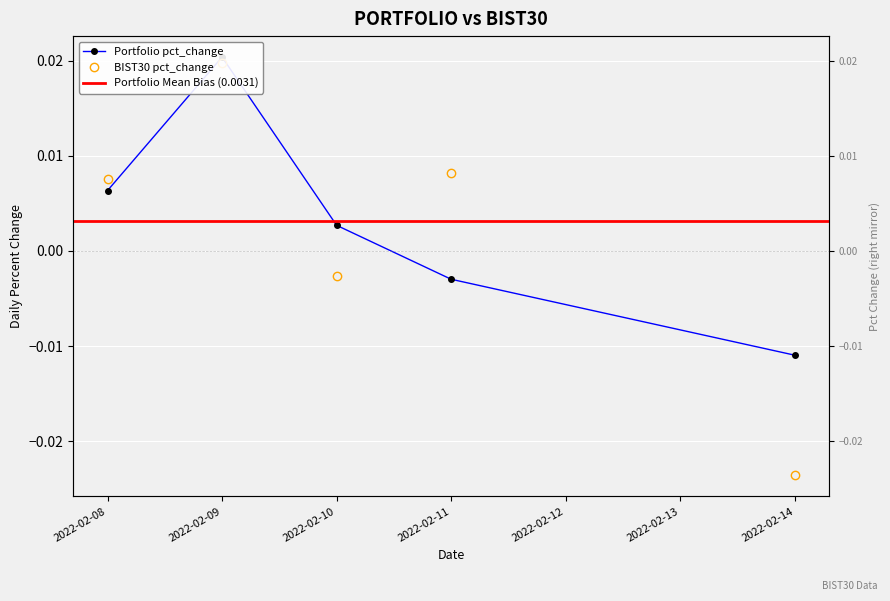

How many interior local peaks does the Portfolio pct_change series have?

1